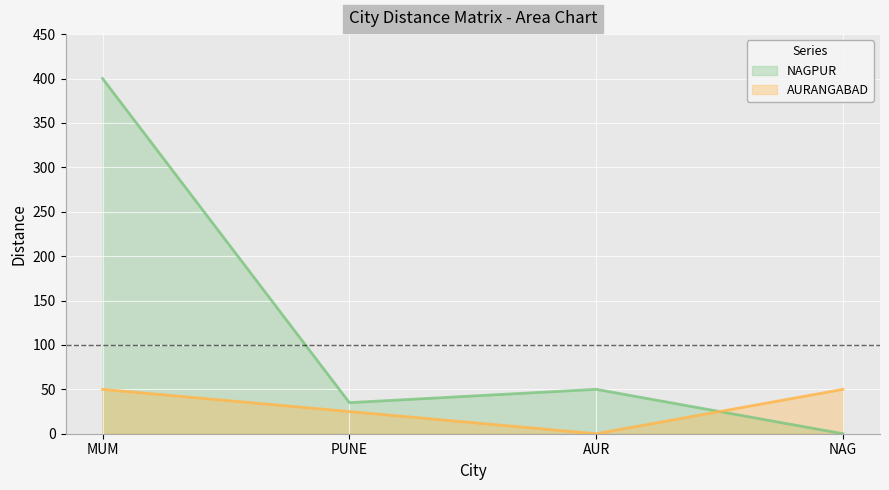

At which category does NAGPUR reach its first local valley?

PUNE